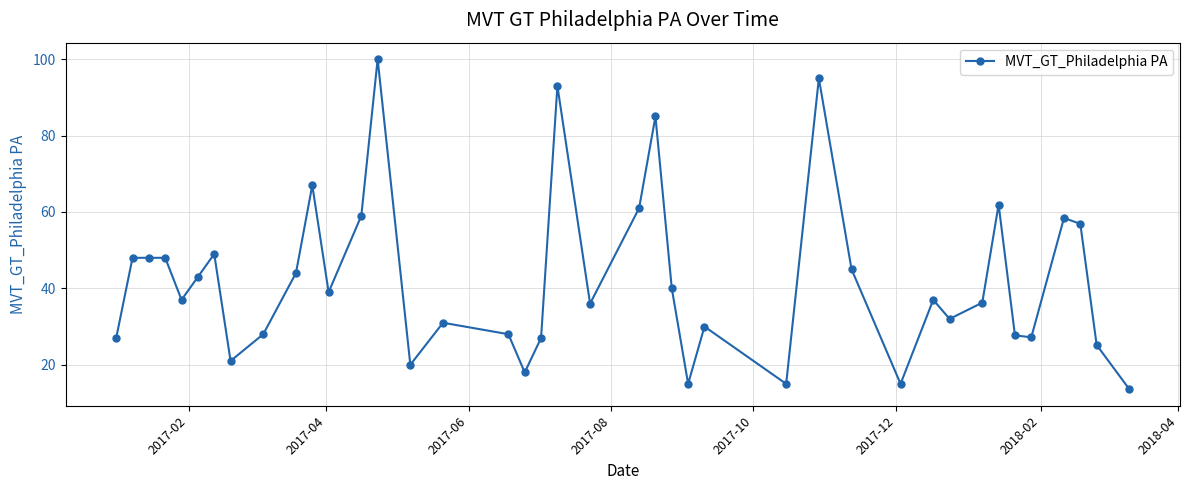

What is the maximum value shown in the chart?

100.0